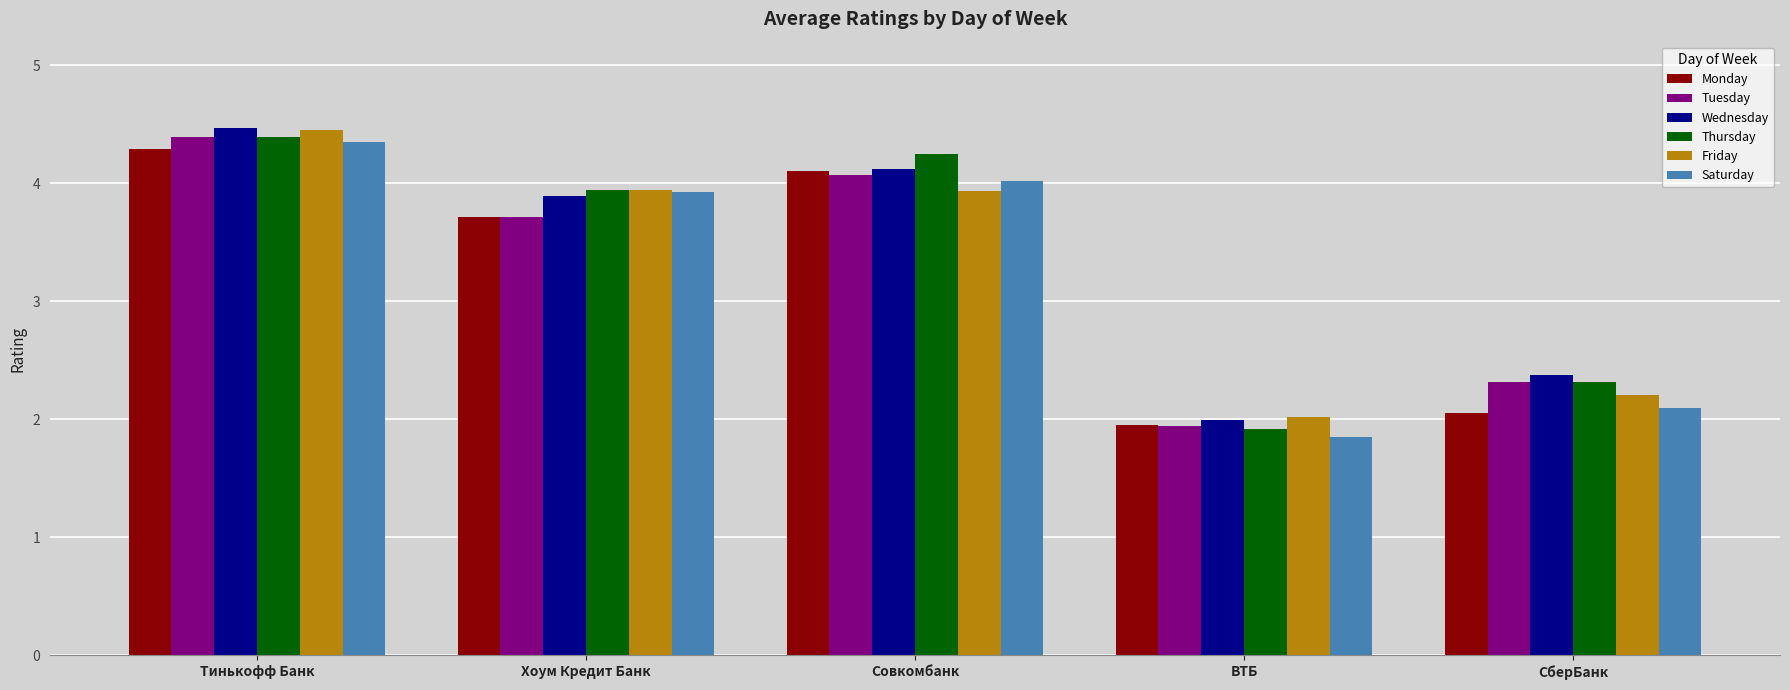

Which series has the largest range (max minus min)?

Saturday